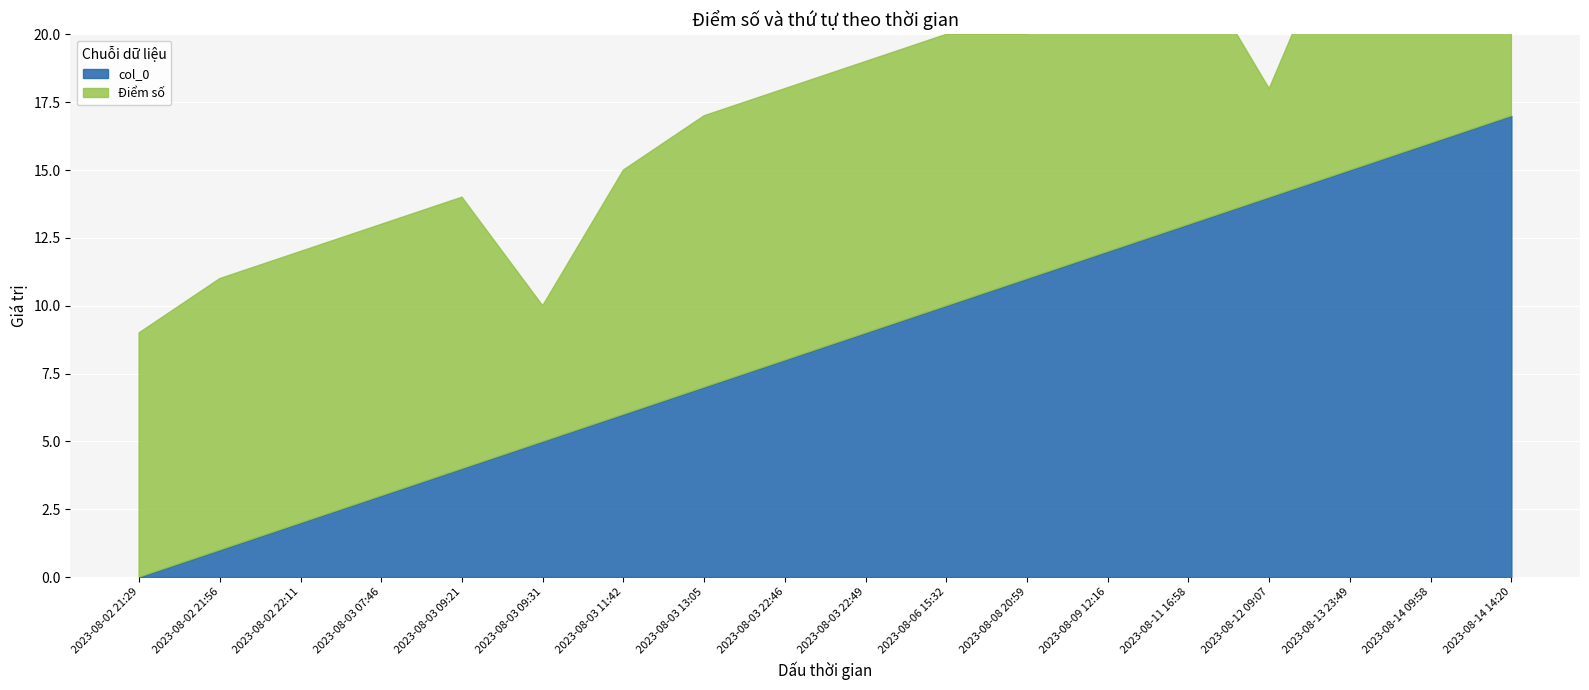

True or false: Điểm số has a value of 3 at 2023-08-03 07:46.

False